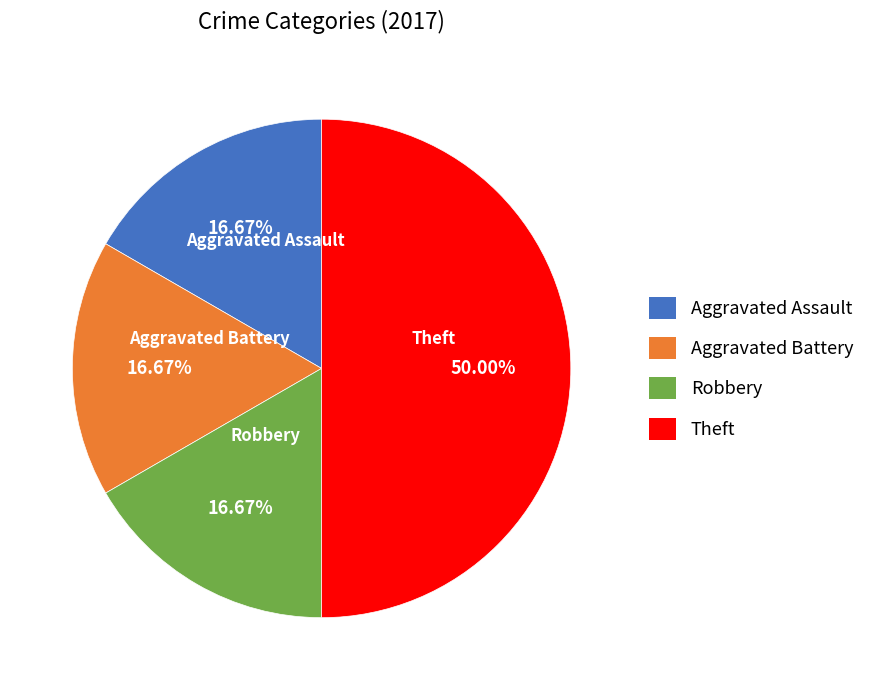

What is the largest slice in the pie chart?

Theft